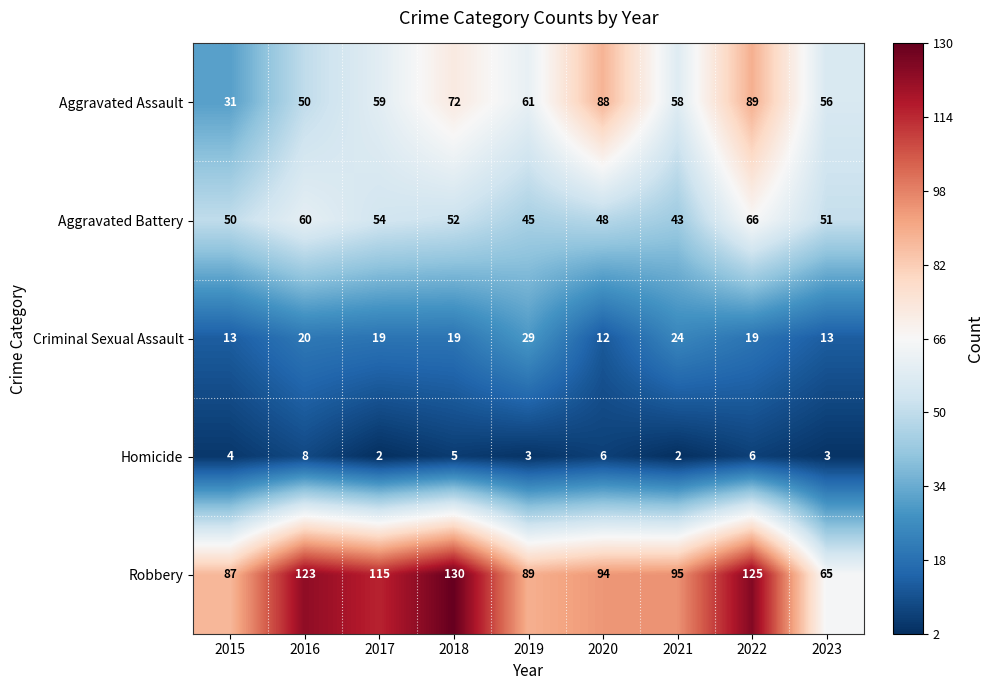

At 2018, list the series in order from smallest to largest.

Homicide, Criminal Sexual Assault, Aggravated Battery, Aggravated Assault, Robbery